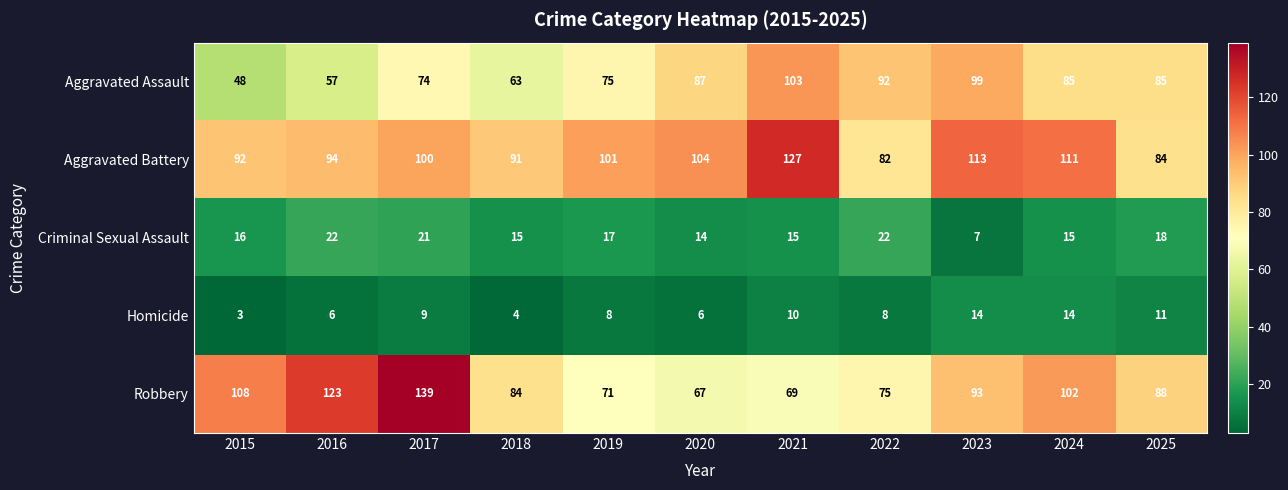

What is the smallest value displayed?

3